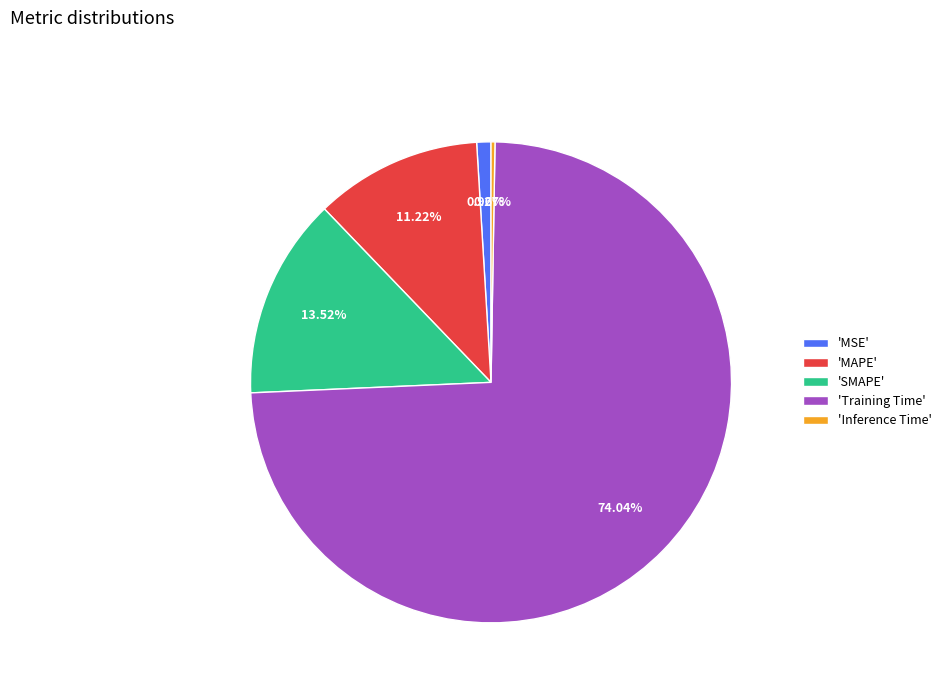

What is the largest slice in the pie chart?

'Training Time'